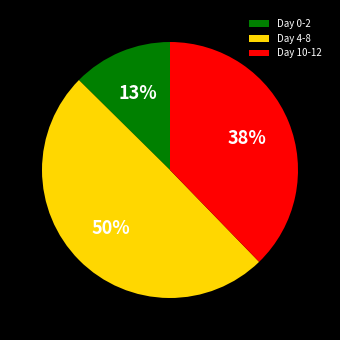

Do Day 4-8 and Day 0-2 together represent more than half of the pie?

Yes